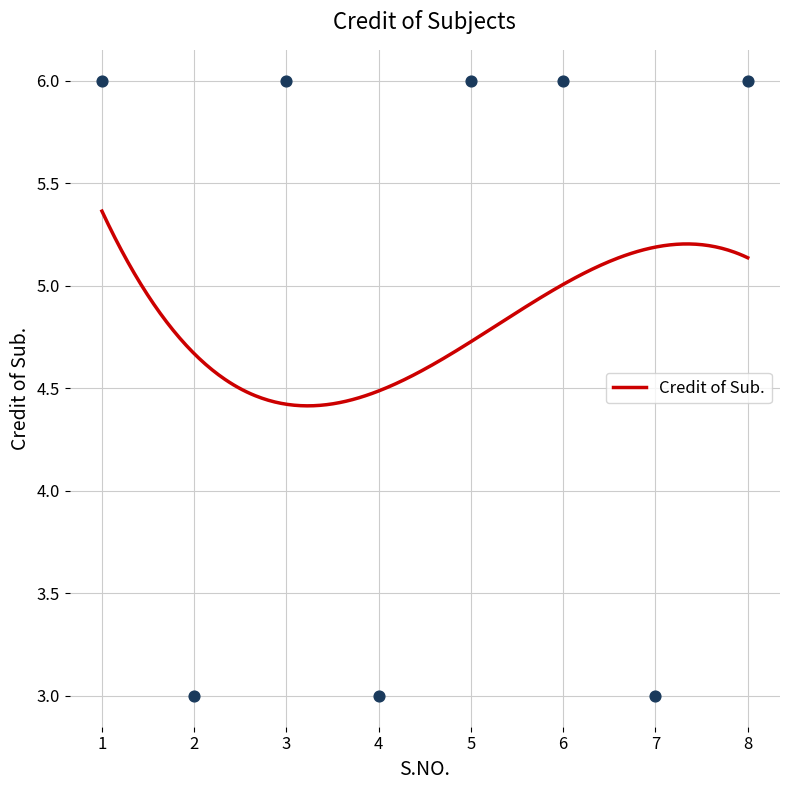

Approximately how many times larger is the value at 2 compared to 4?

1.0